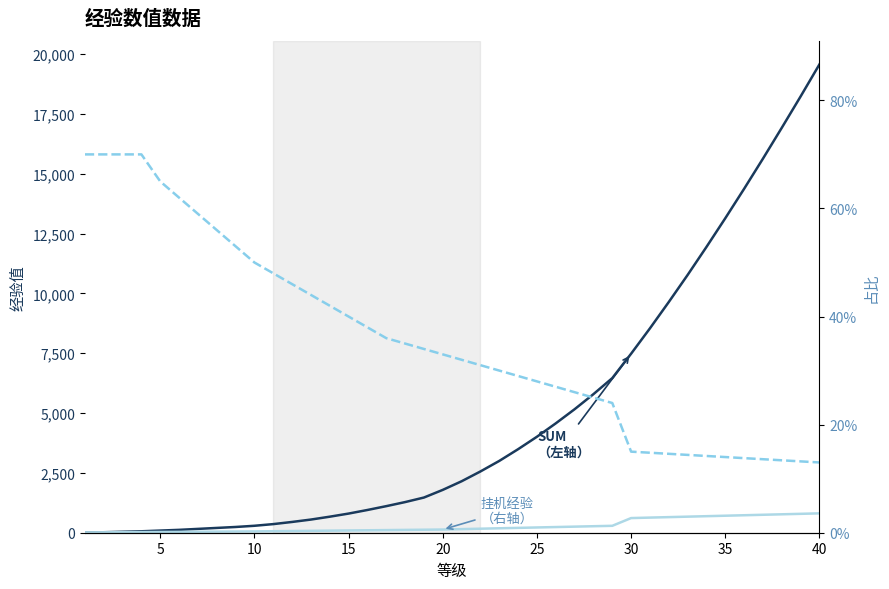

Is the value of 占比（右轴） at 20 greater than the value of 挂机经验（左轴） at 28?

No